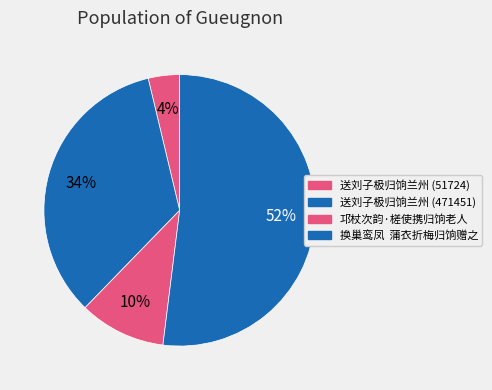

True or false: 送刘子极归饷兰州 (471451) accounts for 34% of the total.

True